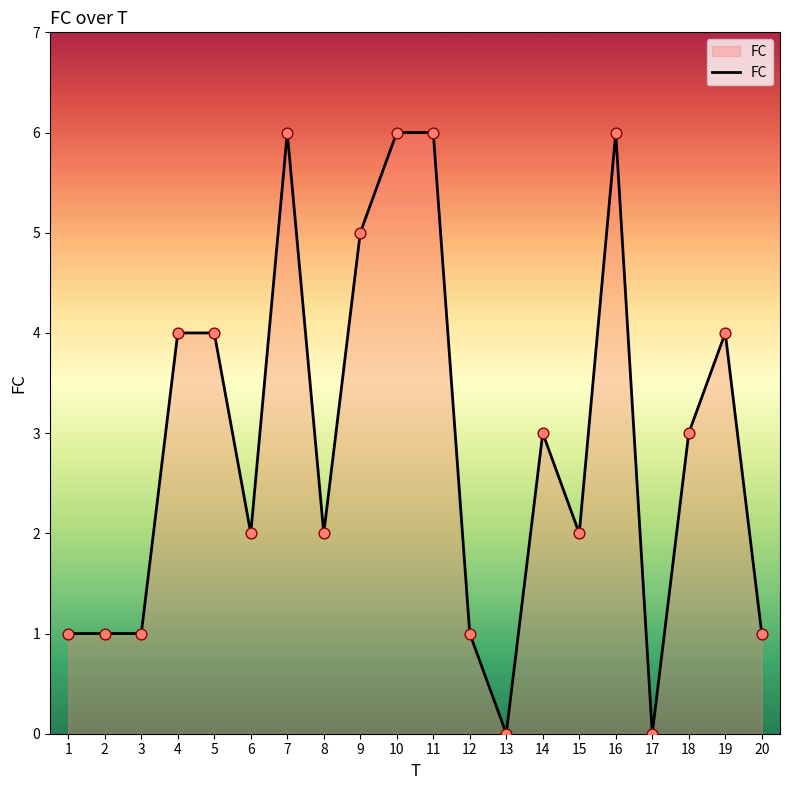

Between 4 and 10, which is larger?

10